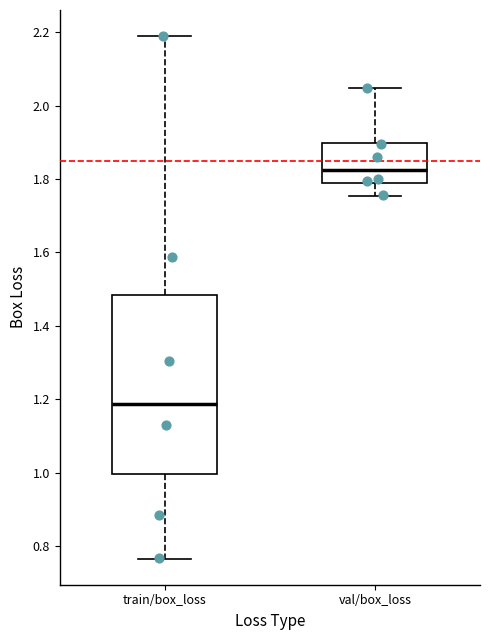

Reading left to right, transcribe this box plot: for each box, give where its median line is, the range the box spans, and where its two whiskers end, as read against the y-axis. The values are not printed on the chart, so give them approximately, as read against the axis.

train/box_loss: median 1.18, box 1.00 to 1.48, whiskers 0.76 to 2.18
val/box_loss: median 1.82, box 1.78 to 1.90, whiskers 1.76 to 2.04